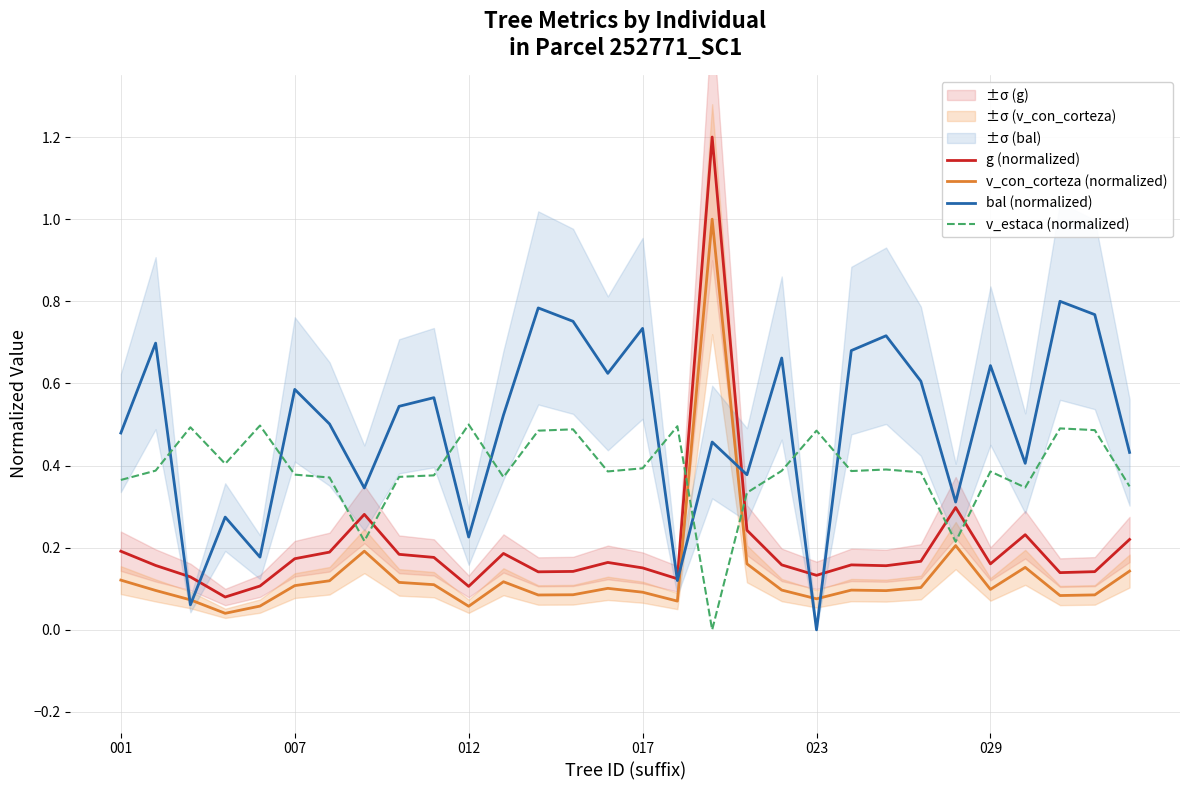

How many intersections are there between bal (normalized) and g (normalized)?

6